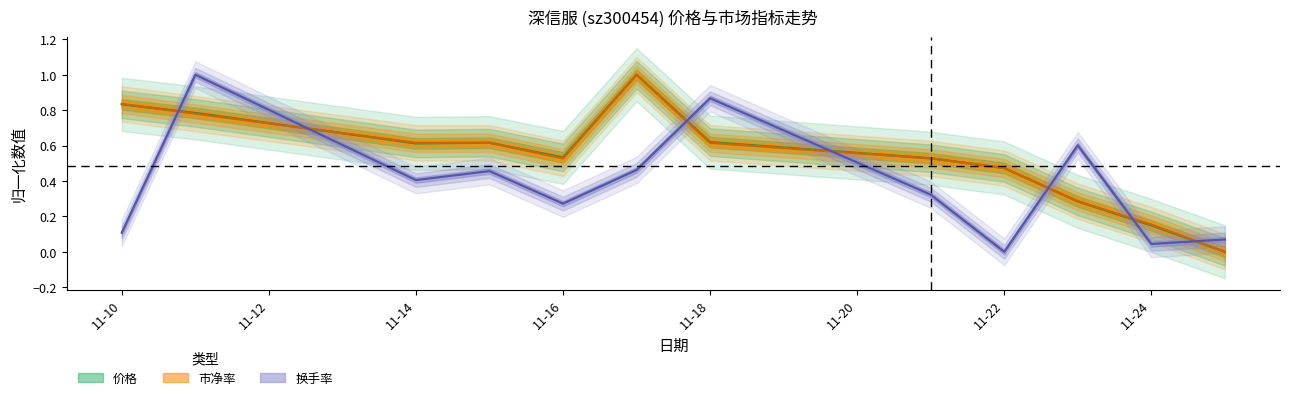

At which category is the sum across all series the highest?

2022-11-11